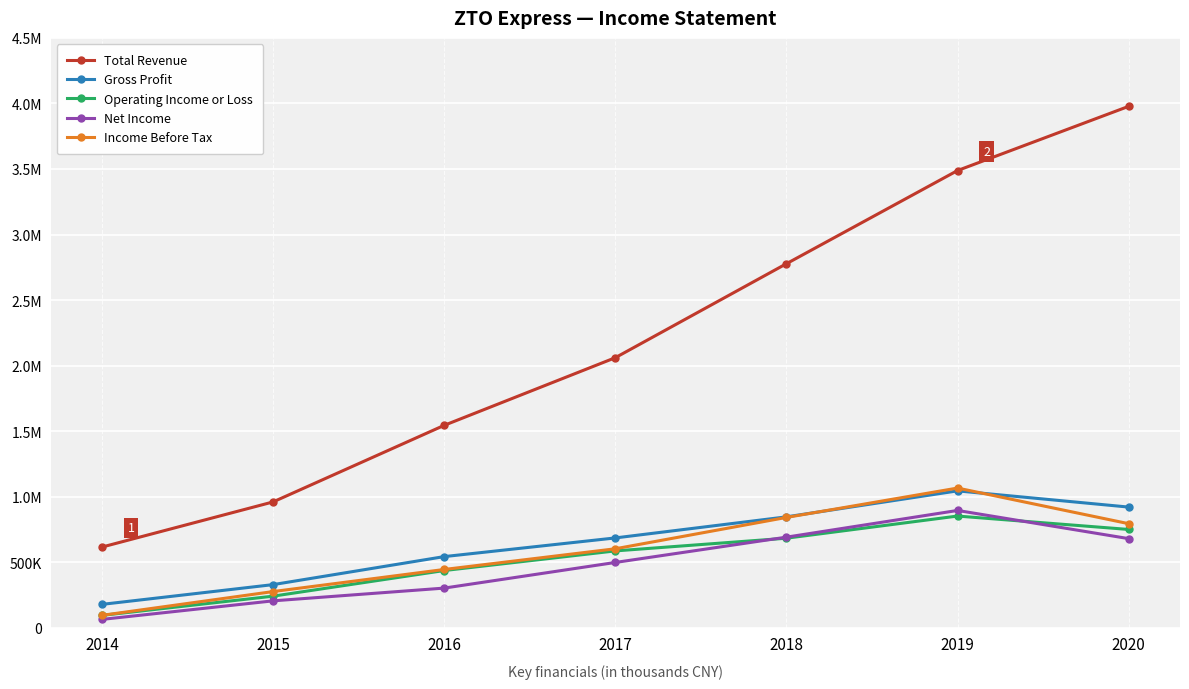

Which category has the lowest value in the Operating Income or Loss series?

2014